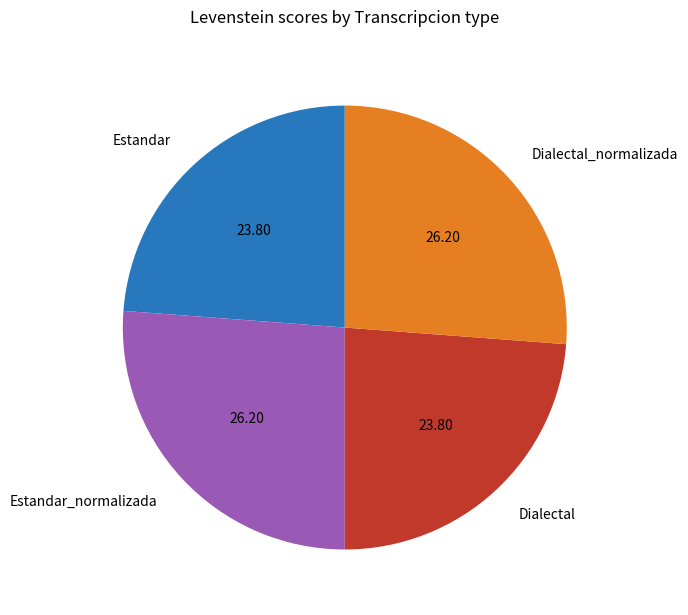

Is Dialectal the majority of the pie?

No